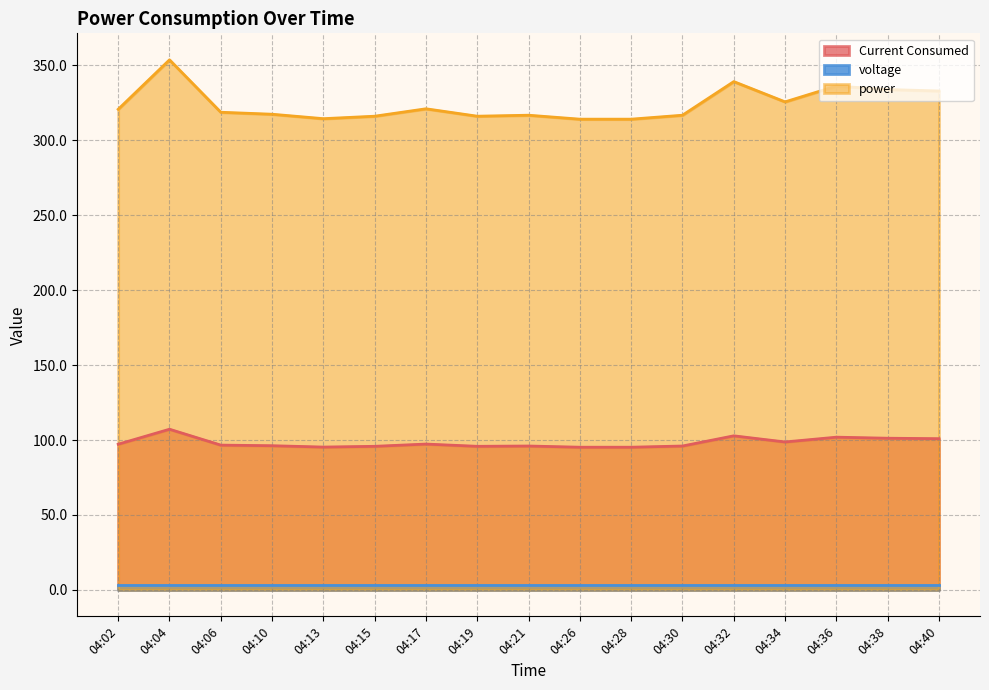

Is the value of power at 04:38 greater than the value of Current Consumed at 04:32?

Yes